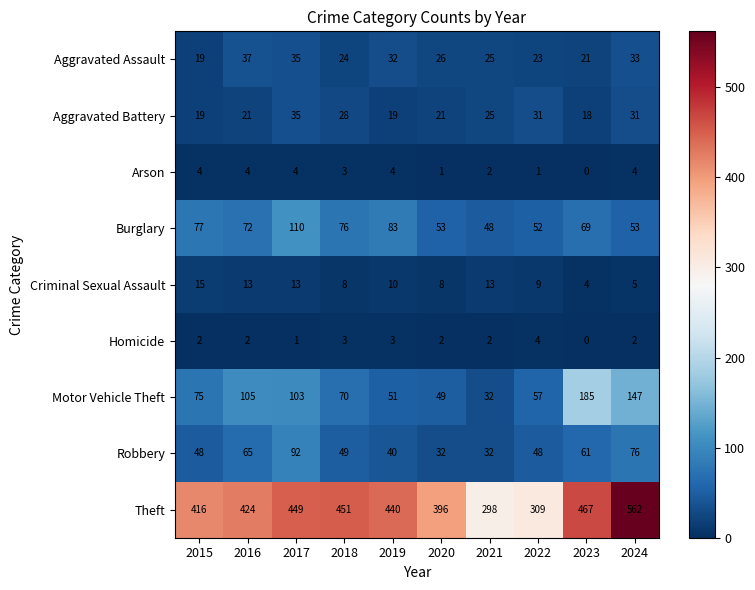

What is the difference between the highest and lowest values at 2022?

308